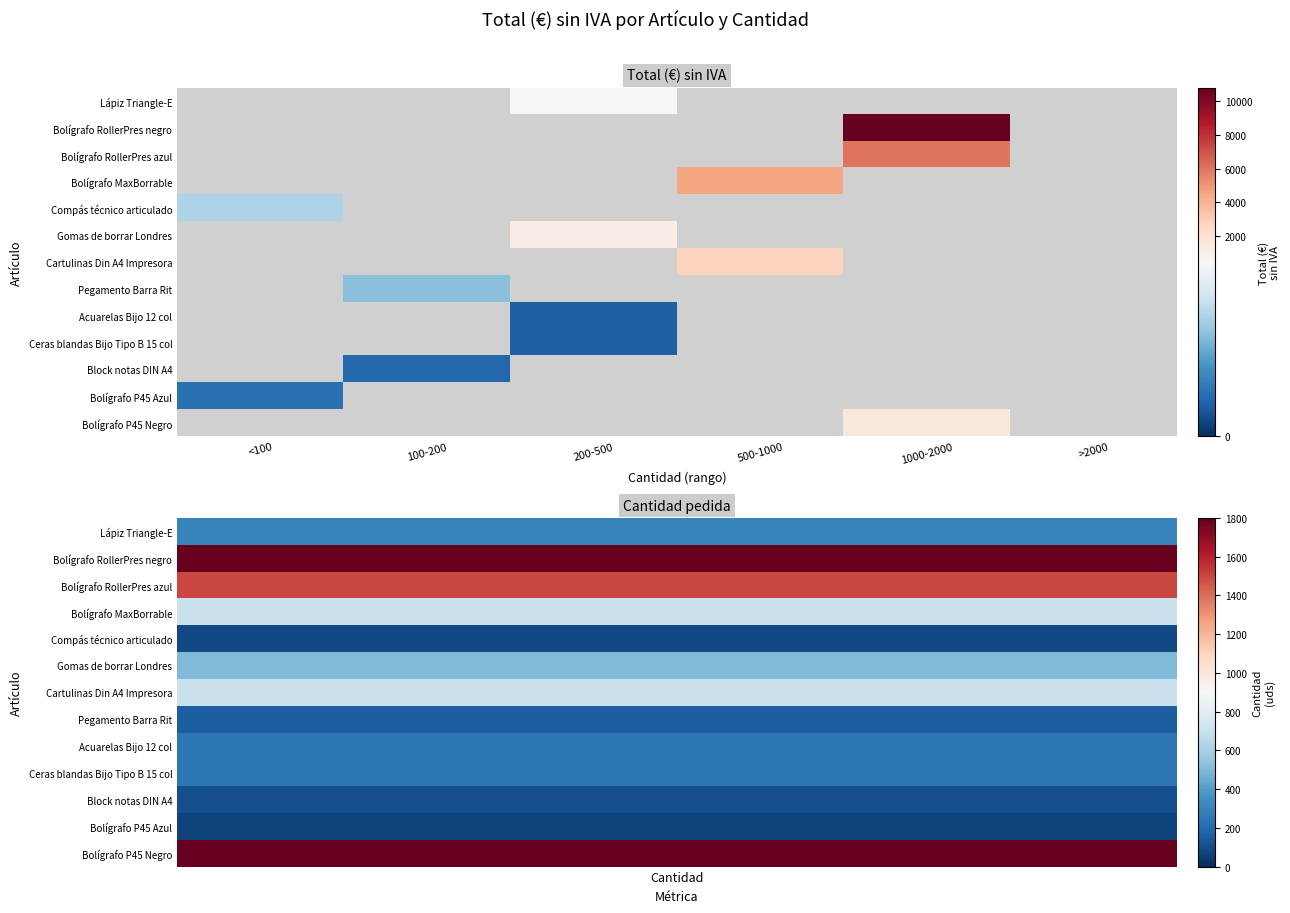

What is the difference between the highest and lowest values at 200-500?

1167.5